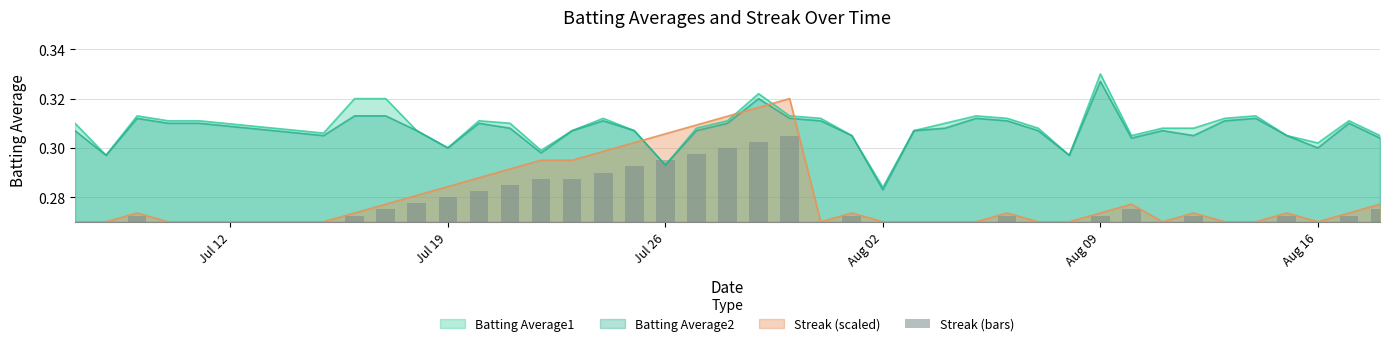

Which category has the lowest value in the Batting Average1 series?

Aug 02